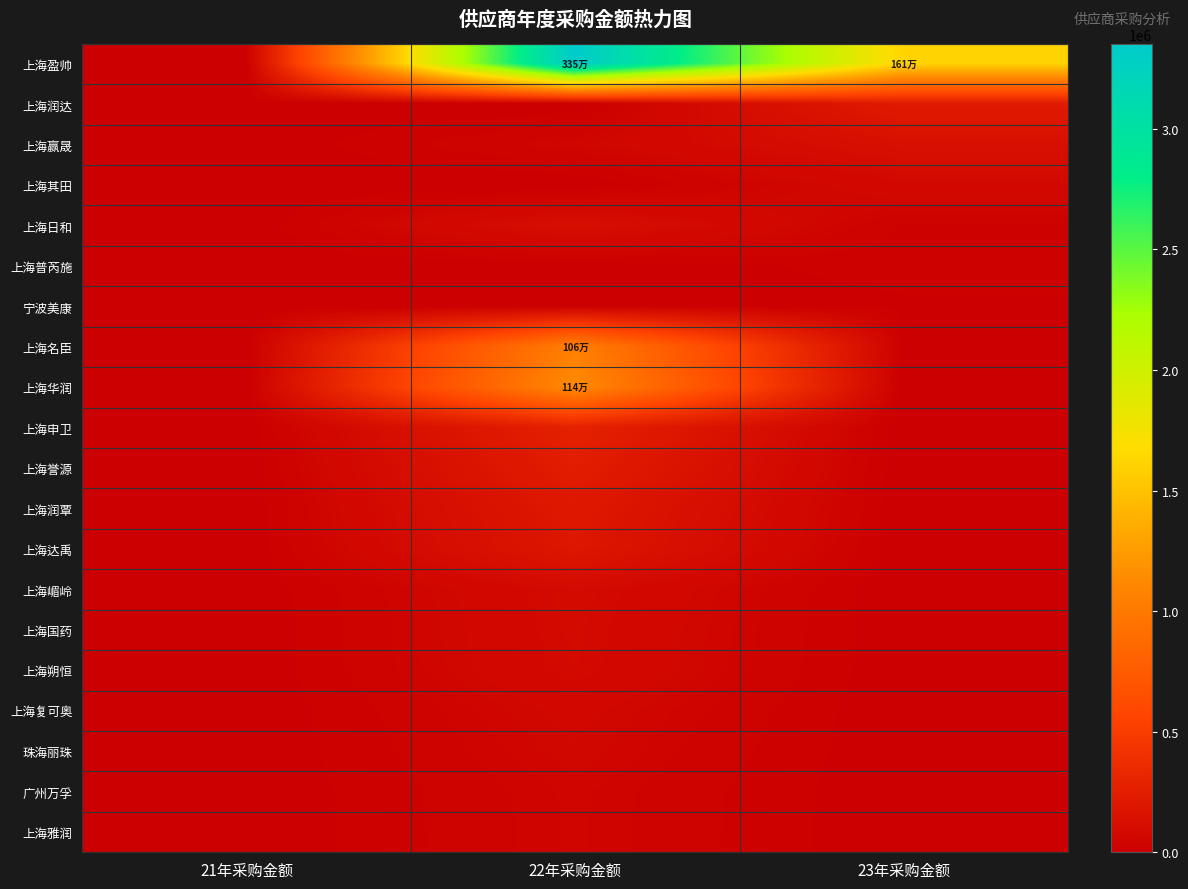

What is the maximum value shown in the chart?

3352492.2